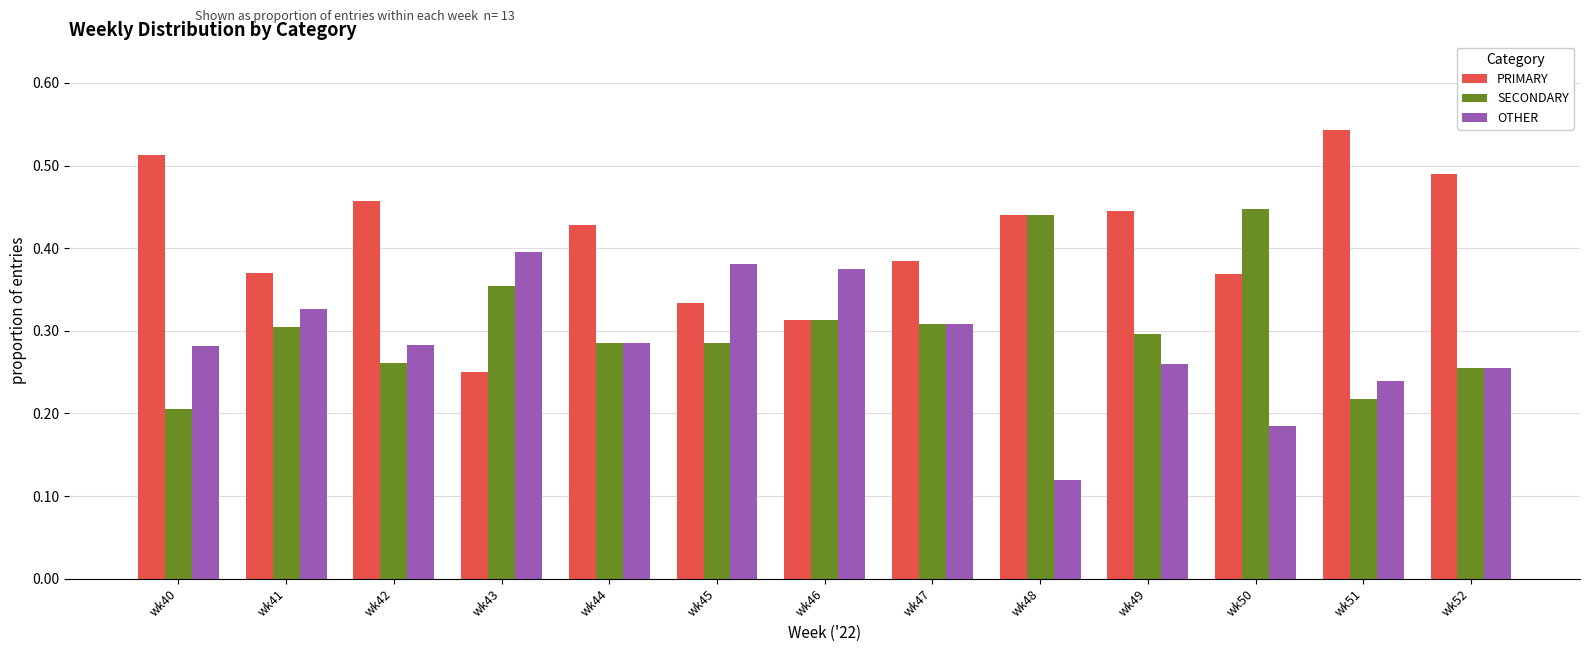

Rank the series by their maximum value, from lowest to highest.

OTHER, SECONDARY, PRIMARY